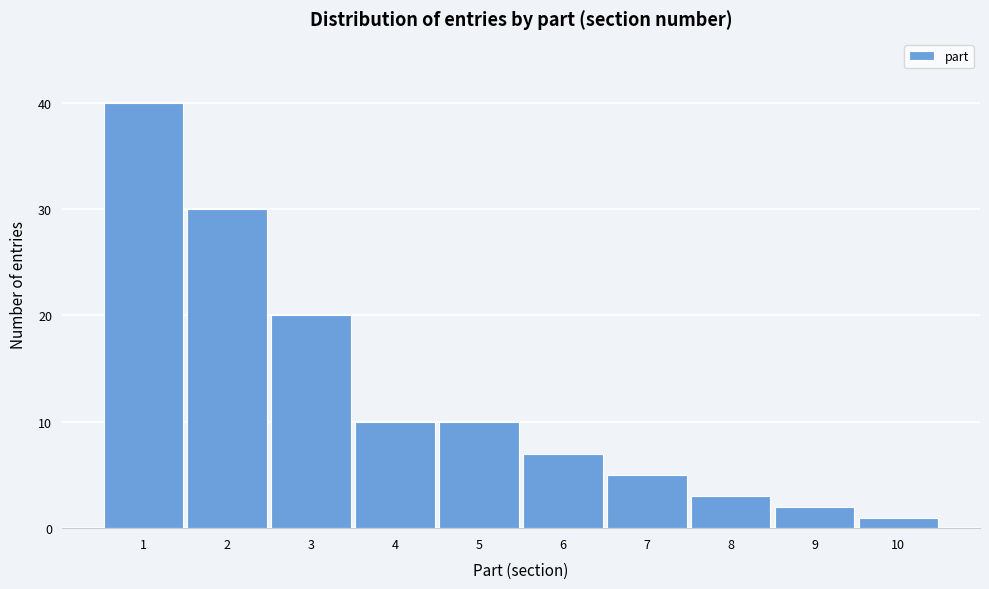

Reading left to right, list all the values displayed in this chart.

1=40	2=30	3=20	4=10	5=10	6=7	7=5	8=3	9=2	10=1